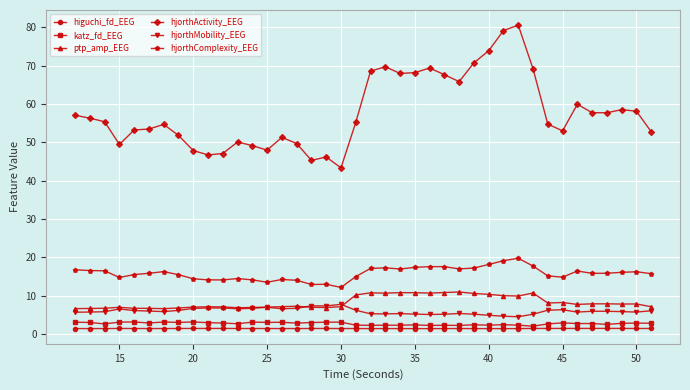

Which series has the largest total across all categories?

hjorthActivity_EEG